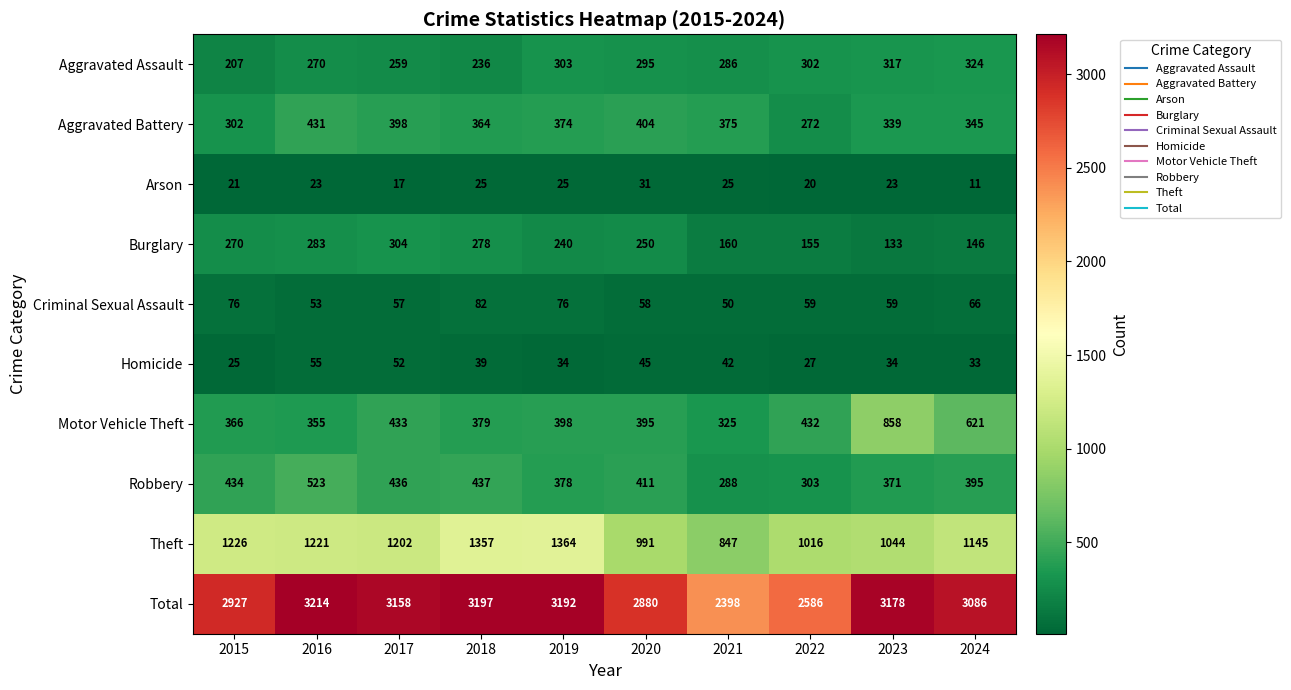

List the series in order of their peak value, highest first.

Total, Theft, Motor Vehicle Theft, Robbery, Aggravated Battery, Aggravated Assault, Burglary, Criminal Sexual Assault, Homicide, Arson